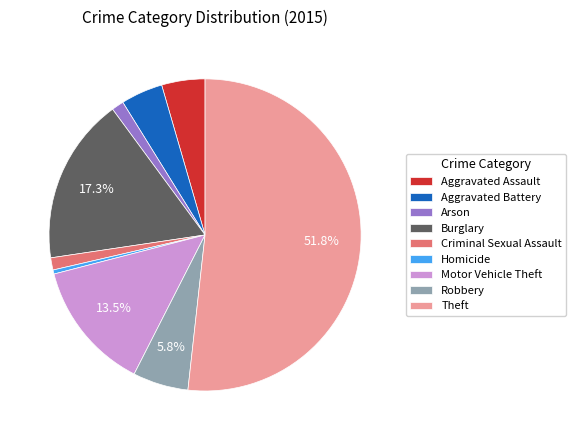

Approximately how many times larger is the value at Arson compared to Aggravated Battery?

0.3